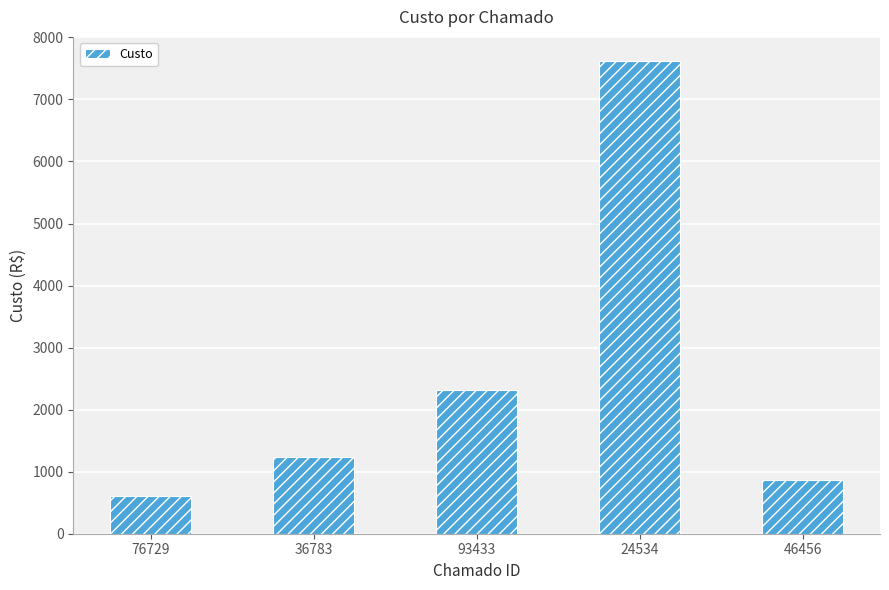

List the labels in order of value, smallest first.

76729, 46456, 36783, 93433, 24534